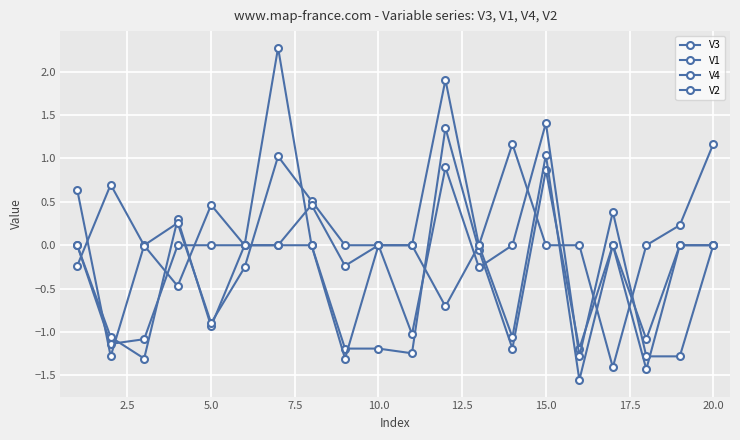

List the series in order of their peak value, highest first.

V1, V4, V3, V2